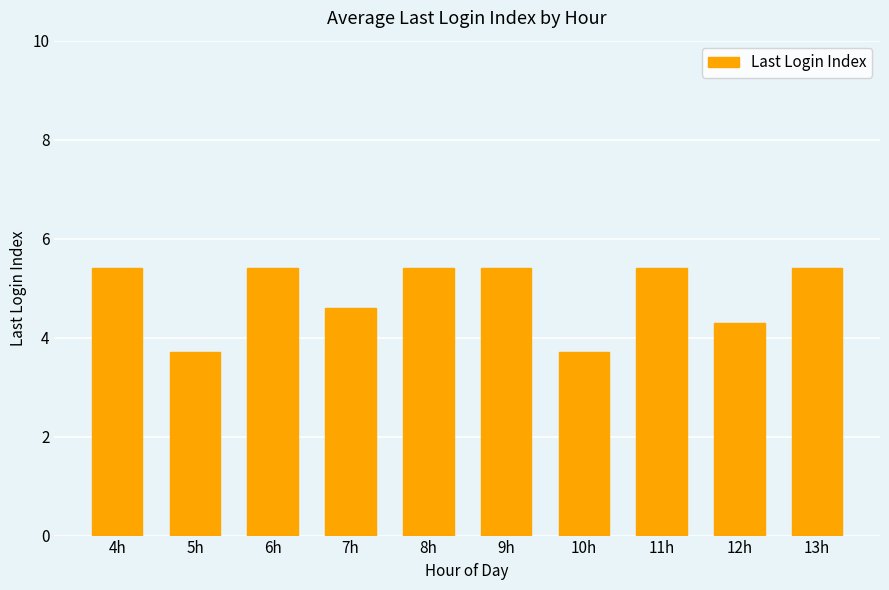

The chart shows a value of 3.0 at 12h. True or false?

False